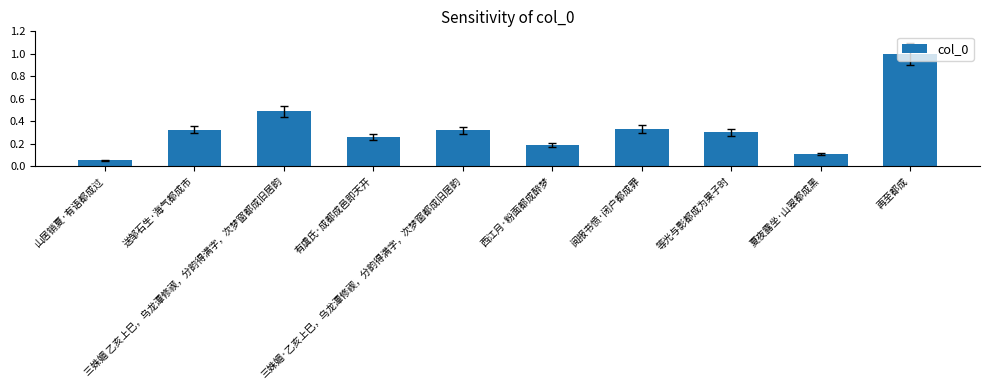

True or false: the data shows 0.3 at 等光与影都成为果子时.

True